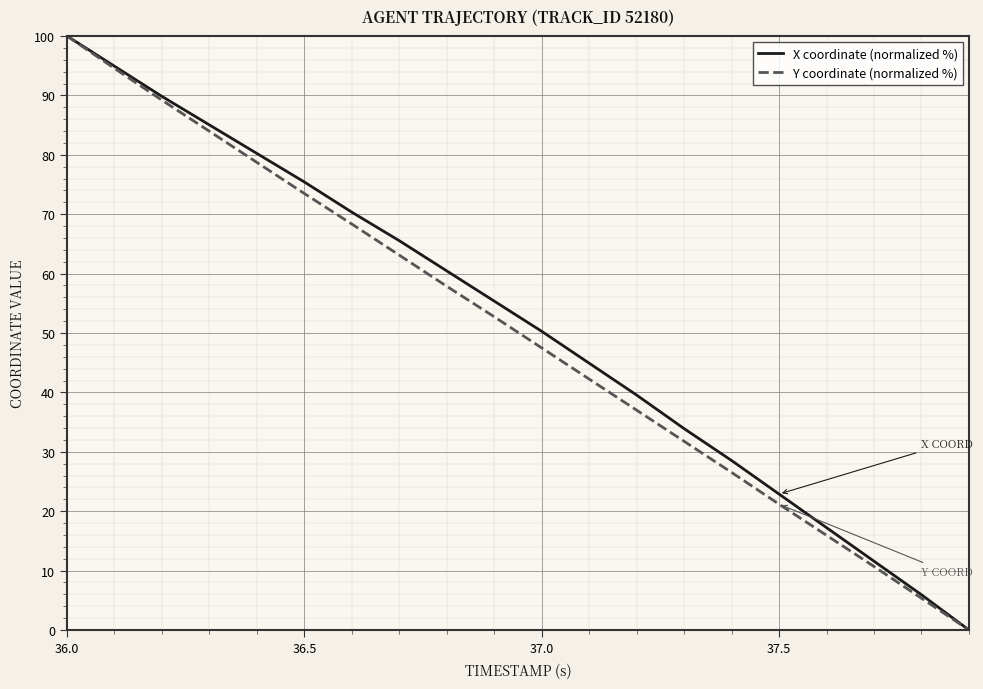

At how many categories does at least one series exceed 53?

10